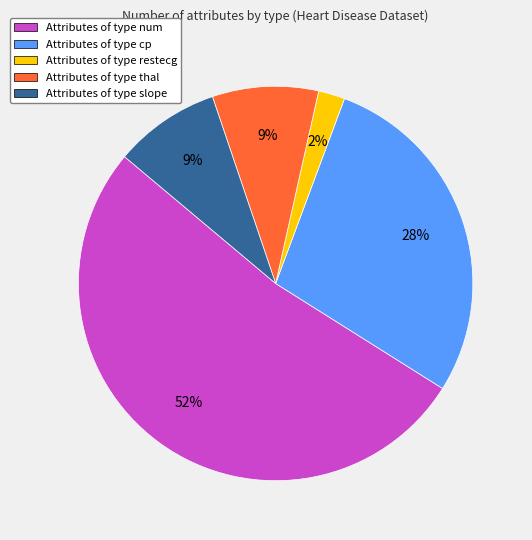

Does any single category account for the majority?

Yes